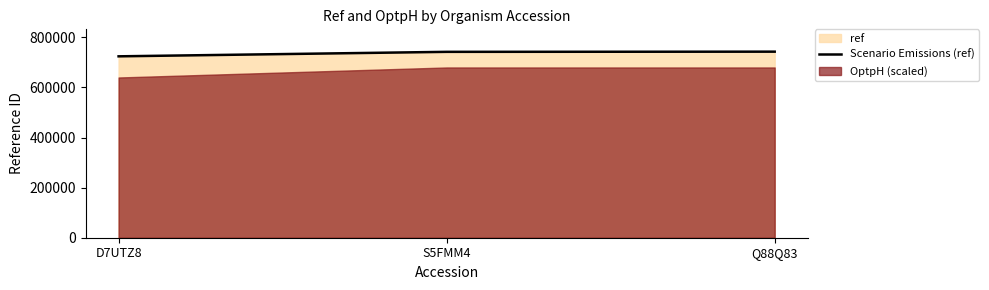

Reading left to right, transcribe all the data shown in this chart.

724506	742418	743136